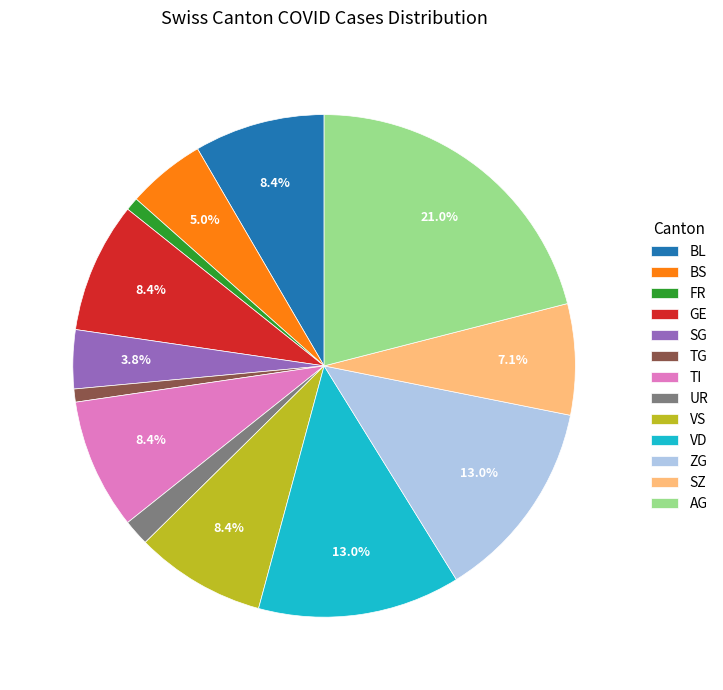

To the nearest percent, what is the average slice percentage?

8%